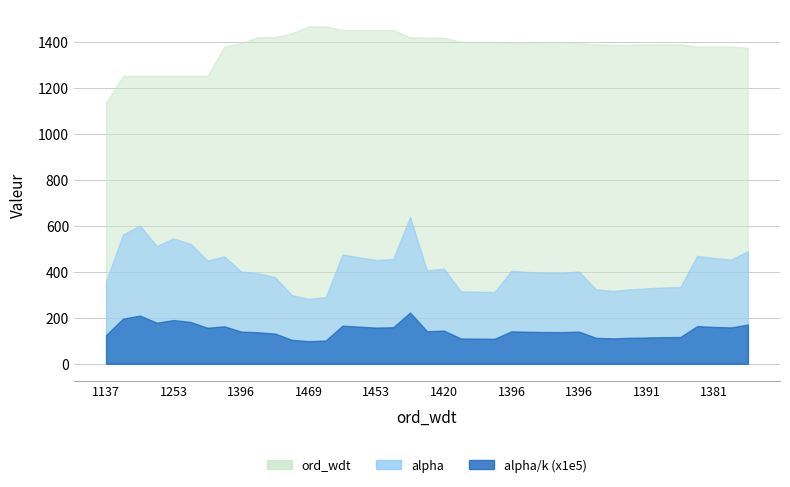

Does the chart display data point markers on the line(s)?

No